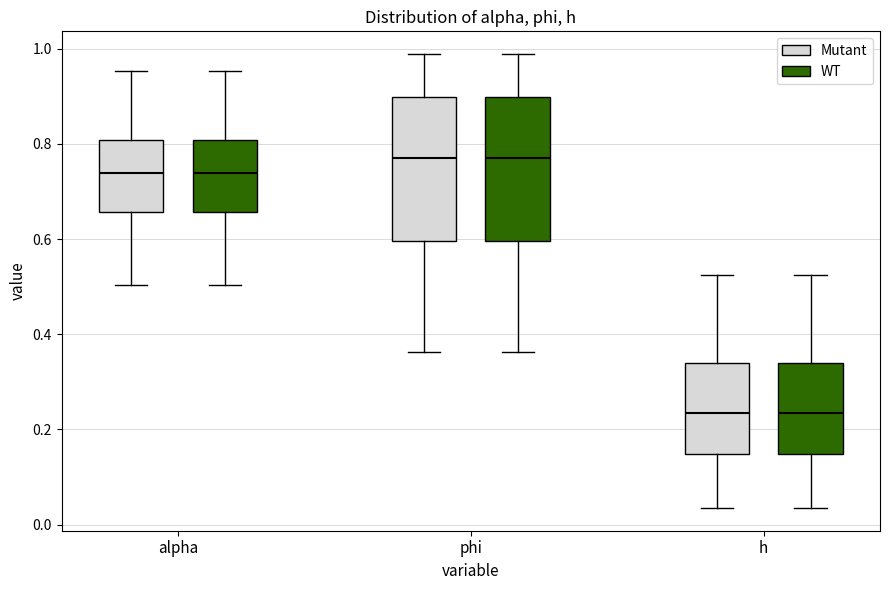

Reading left to right, transcribe this box plot: for each box, give where its median line is, the range the box spans, and where its two whiskers end, as read against the y-axis. The values are not printed on the chart, so give them approximately, as read against the axis.

alpha (Mutant): median 0.74, box 0.66 to 0.80, whiskers 0.50 to 0.96
alpha (WT): median 0.74, box 0.66 to 0.80, whiskers 0.50 to 0.96
phi (Mutant): median 0.78, box 0.60 to 0.90, whiskers 0.36 to 0.98
phi (WT): median 0.78, box 0.60 to 0.90, whiskers 0.36 to 0.98
h (Mutant): median 0.24, box 0.14 to 0.34, whiskers 0.04 to 0.52
h (WT): median 0.24, box 0.14 to 0.34, whiskers 0.04 to 0.52